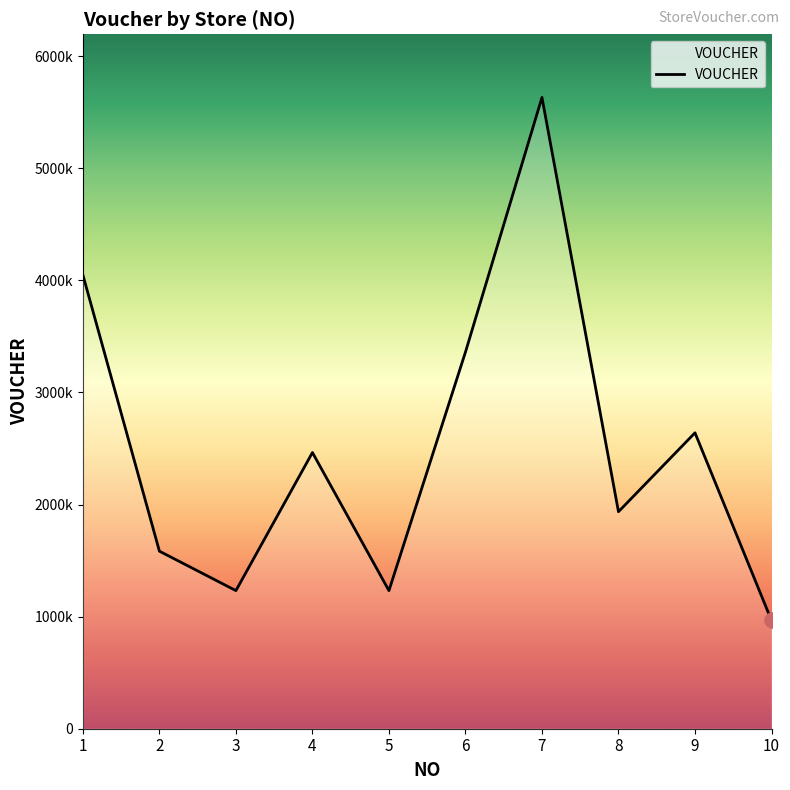

What is the change in value from 2 to 3?

-352000